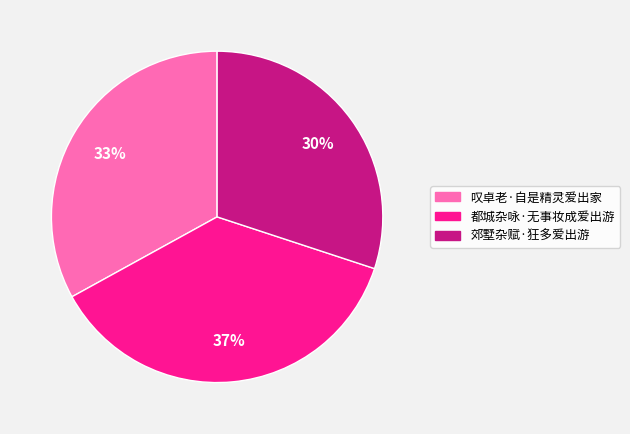

Count the number of slices in the pie.

3